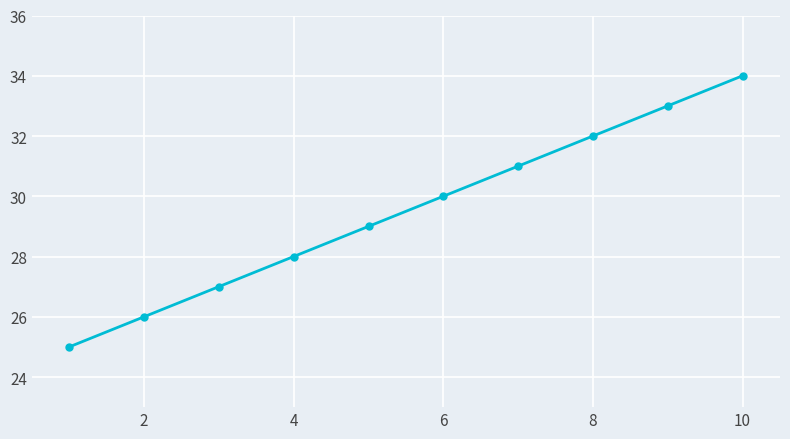

What is the sum of all values?

295